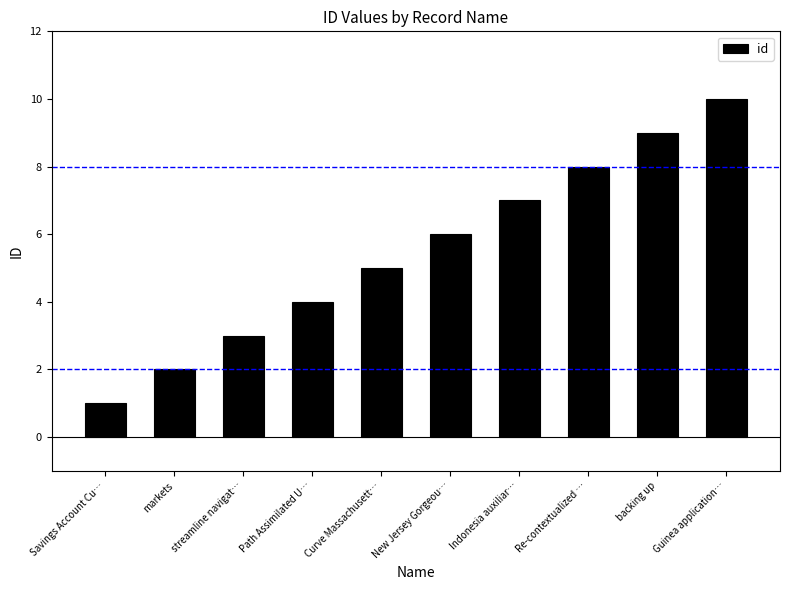

True or false: the data shows 14 at Guinea application….

False